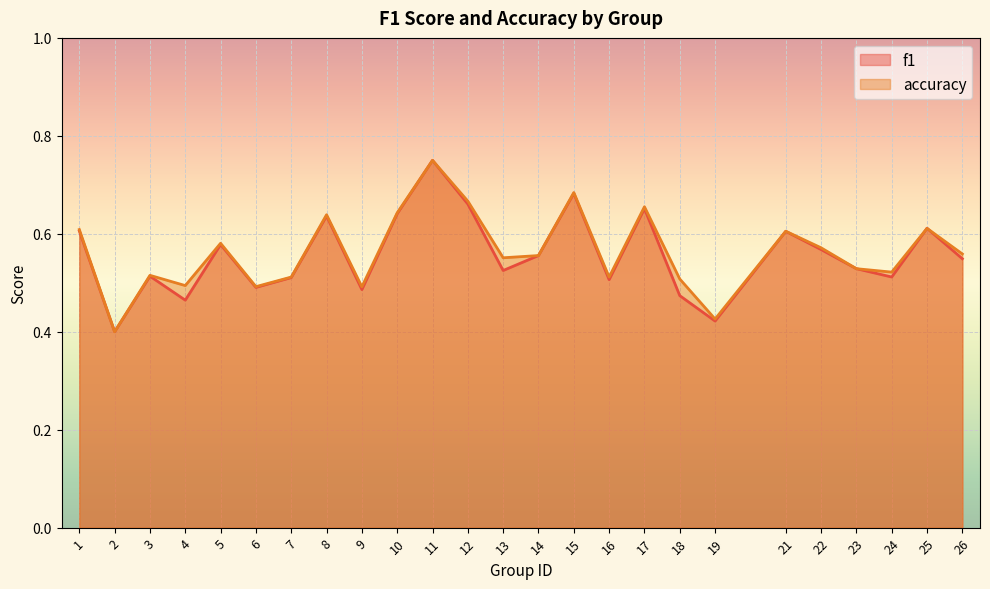

List the labels in order of f1 value, largest first.

11, 15, 12, 17, 10, 8, 25, 1, 21, 5, 22, 14, 26, 23, 13, 3, 24, 7, 16, 6, 9, 18, 4, 19, 2